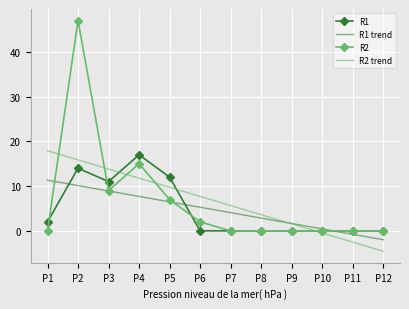

What are all the series names shown in the legend?

R1, R1 trend, R2, R2 trend